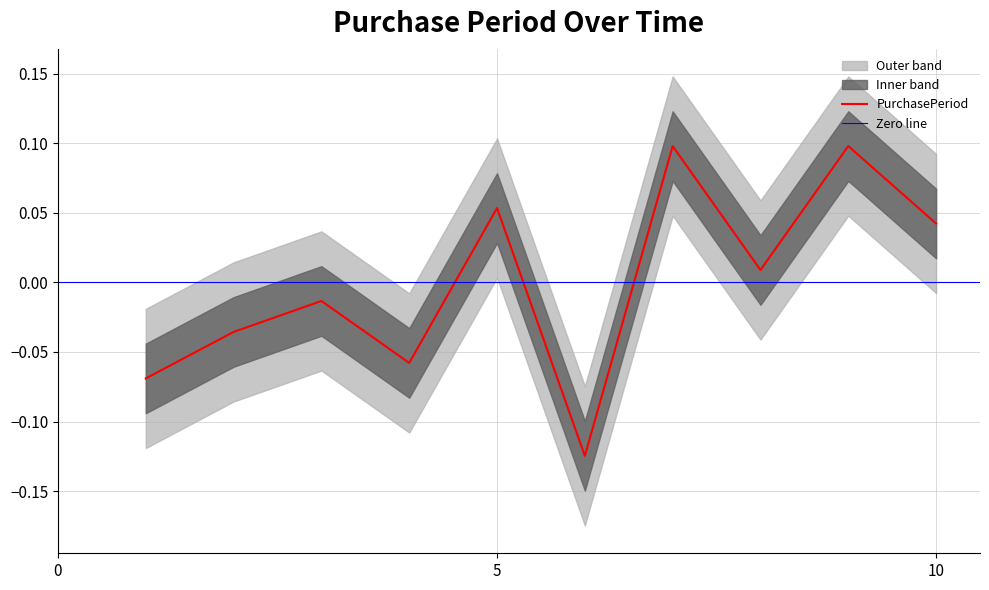

At which label does PurchasePeriod first exceed 0?

5